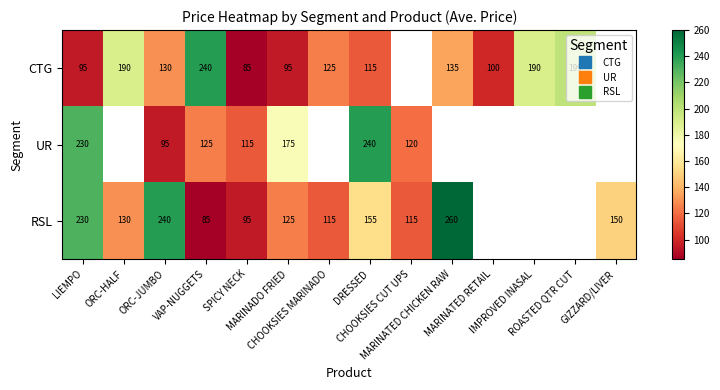

True or false: CTG has a value of 206.8 at CHOOKSIES MARINADO.

False